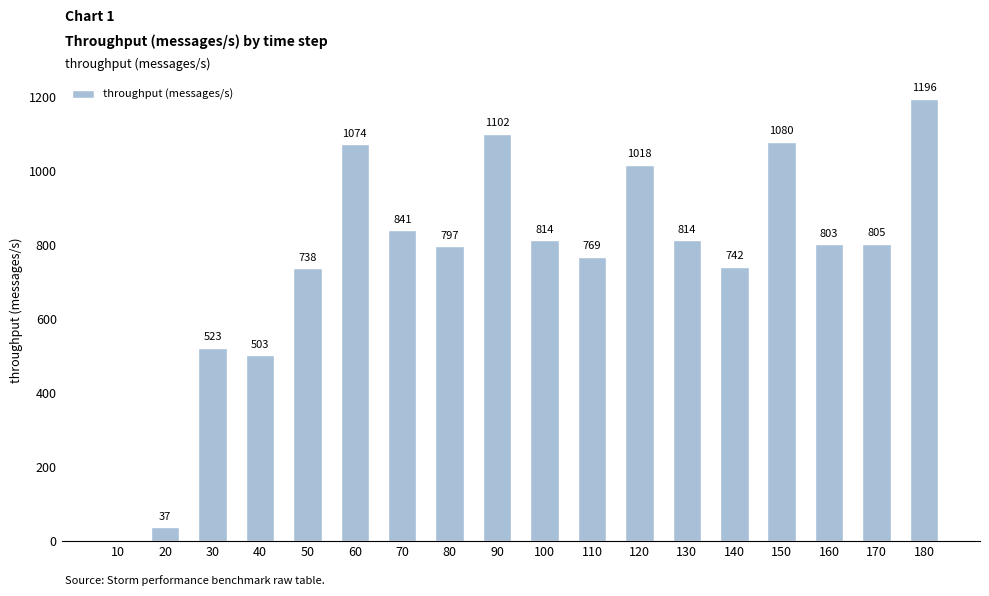

Which label corresponds to the largest value in the chart?

180